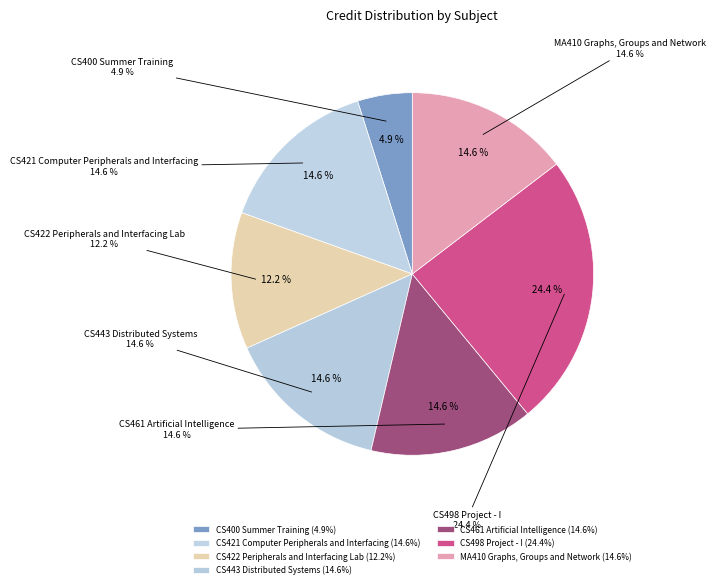

Approximately how many times larger is the value at MA410 Graphs, Groups and Network compared to CS443 Distributed Systems?

1.0